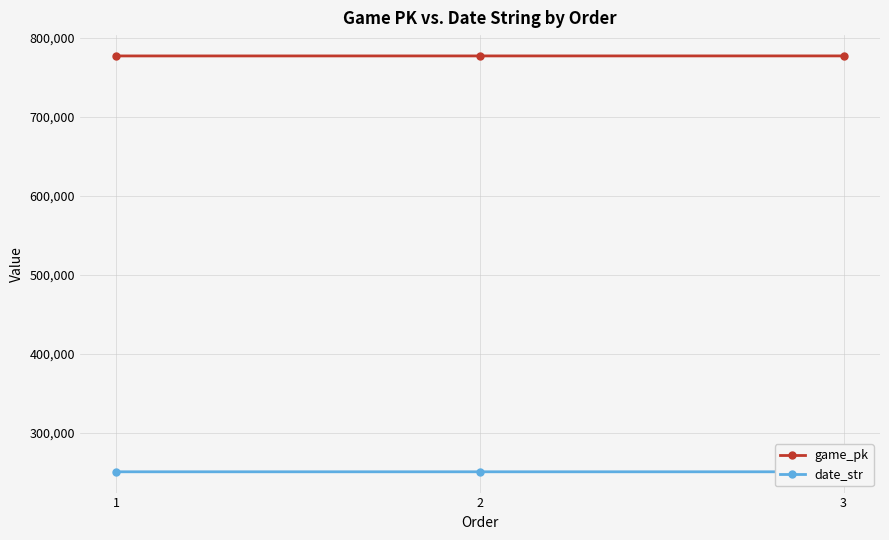

How many data points in date_str are less than 250813?

1